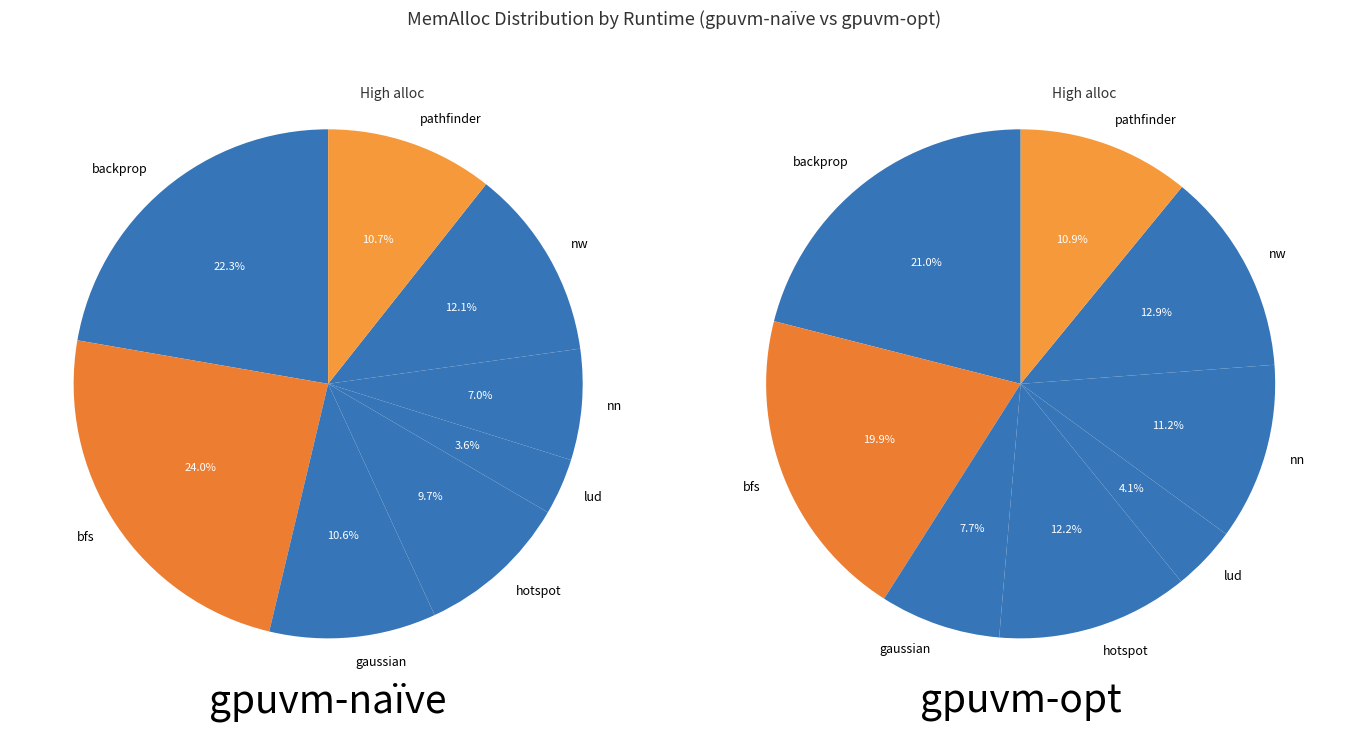

What percentage is the lud slice, to the nearest percent?

4%